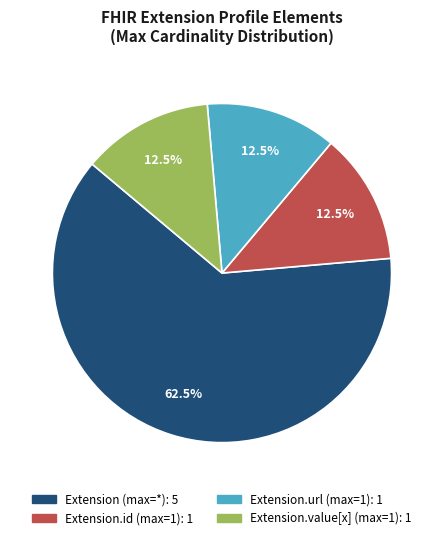

Is there any slice that represents more than half of the pie?

Yes